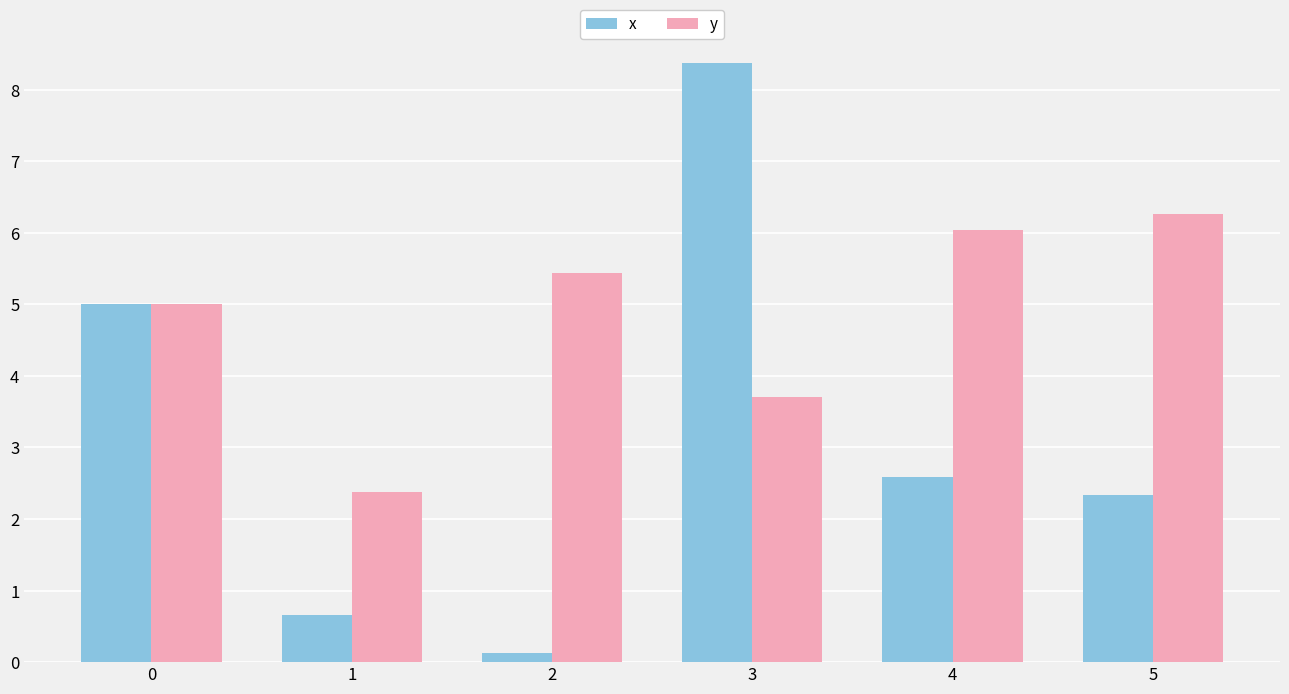

What is the difference between the y values at 5 and 2?

0.8